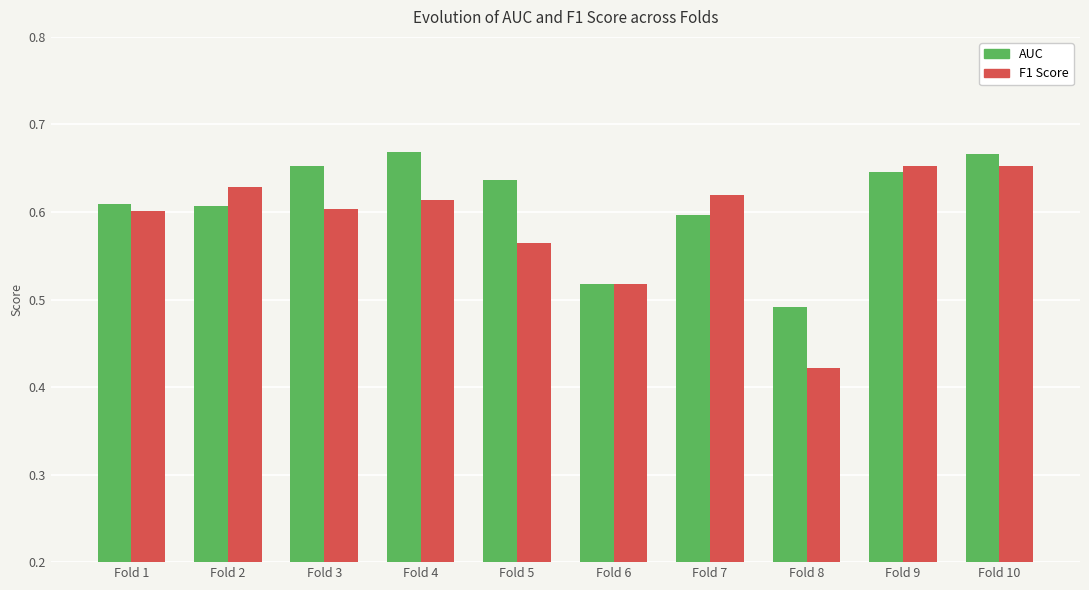

Which series has the largest range (max minus min)?

F1 Score